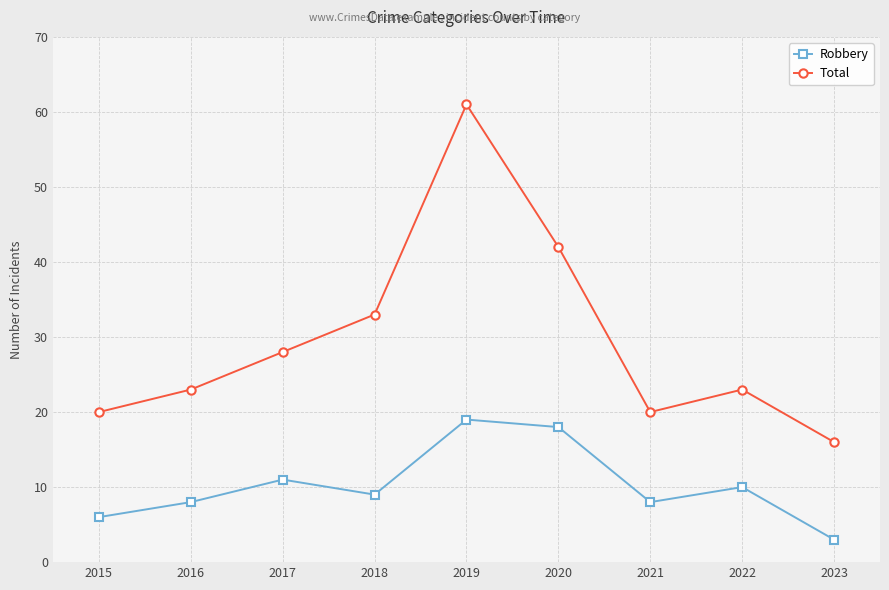

True or false: Total and Robbery intersect in this chart.

False